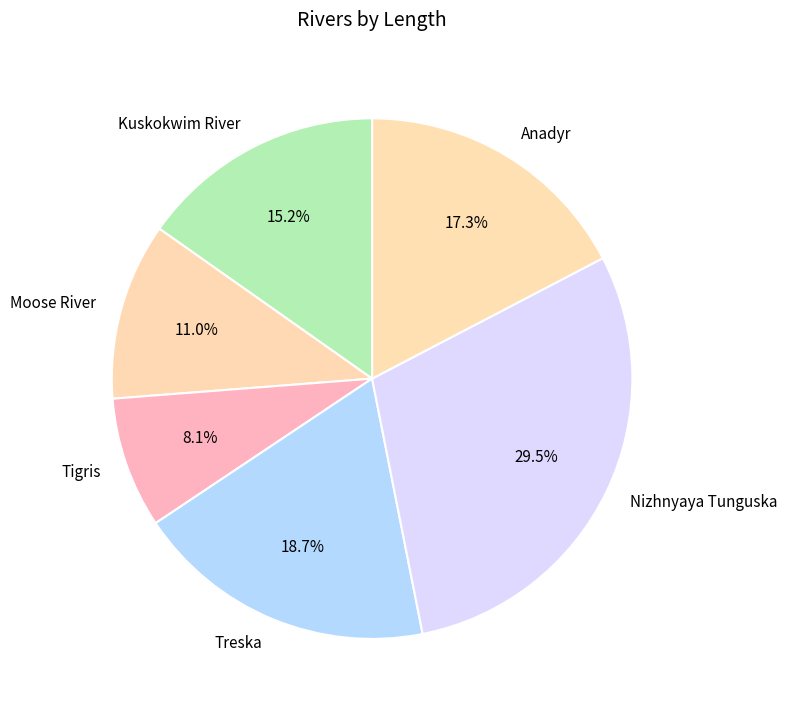

Approximately how many times larger is the value at Anadyr compared to Kuskokwim River?

1.1